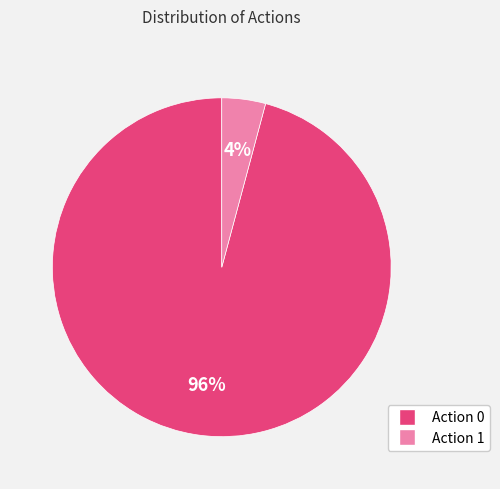

Is the sum of Action 0 and Action 1 greater than half?

Yes